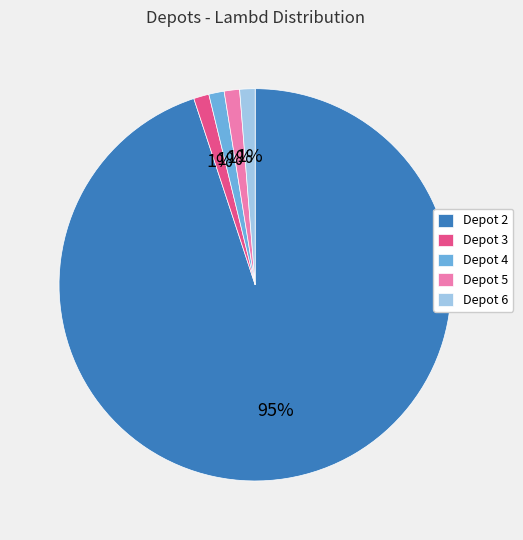

Does Depot 5 represent more than half of the total?

No